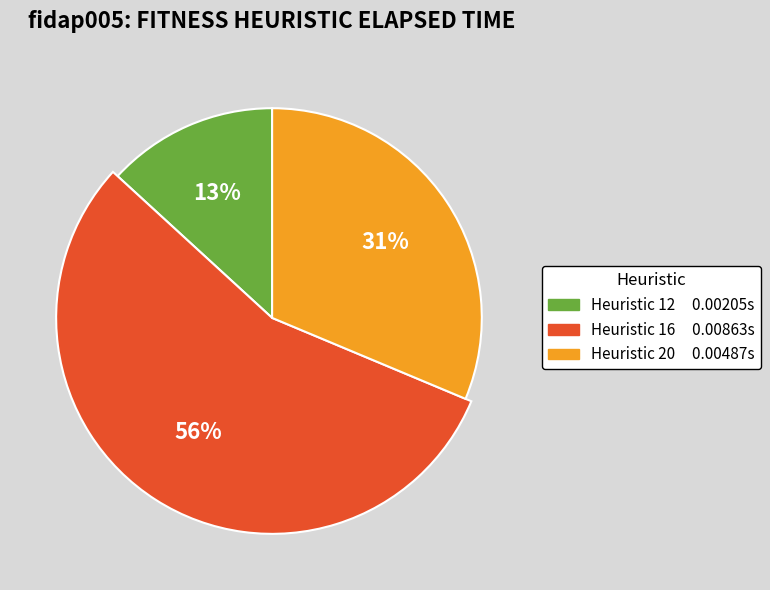

Count the number of slices in the pie.

3